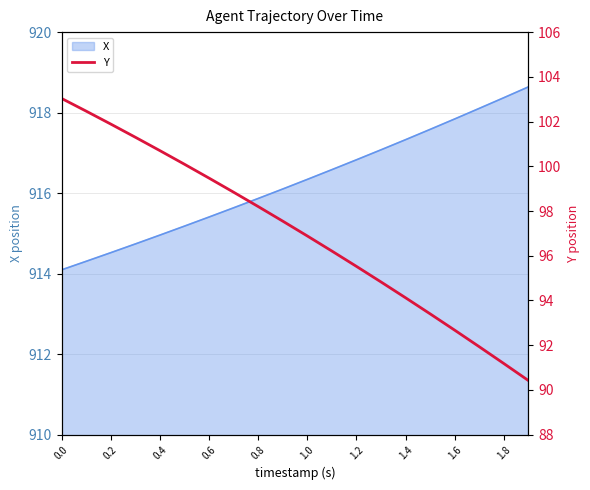

How many values exceed 97?

10